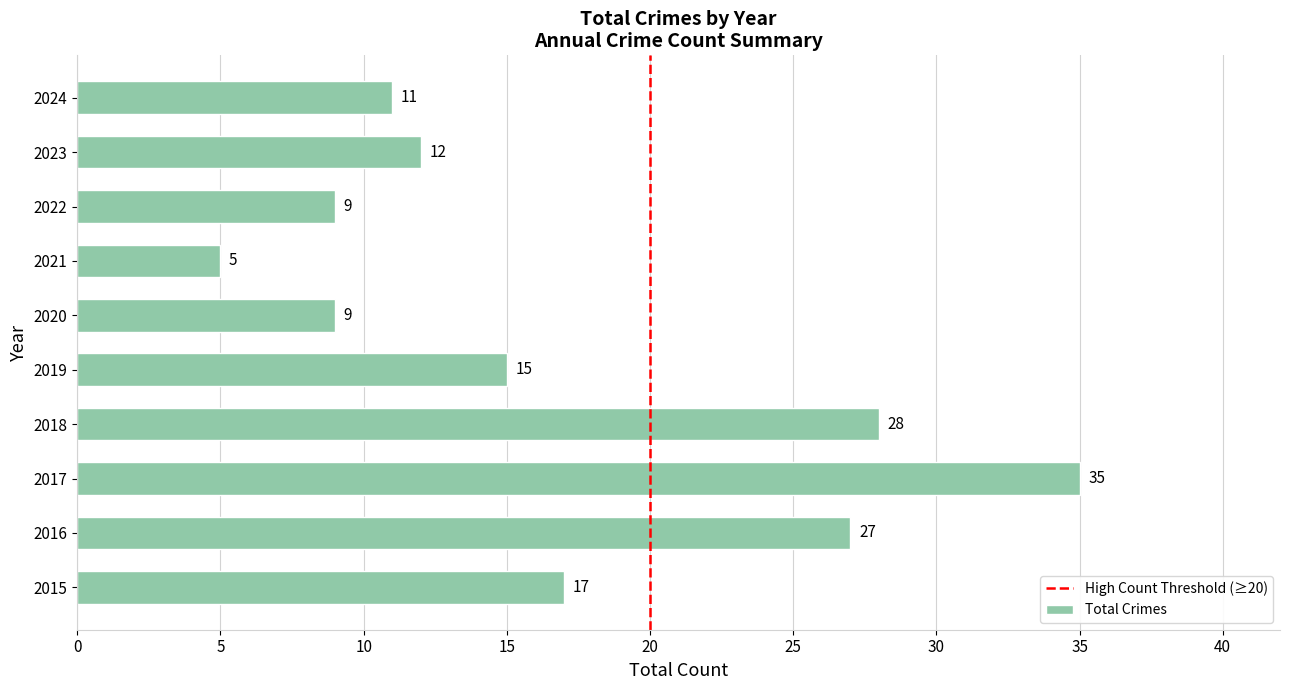

Is it true that the value at 2021 is 9?

False